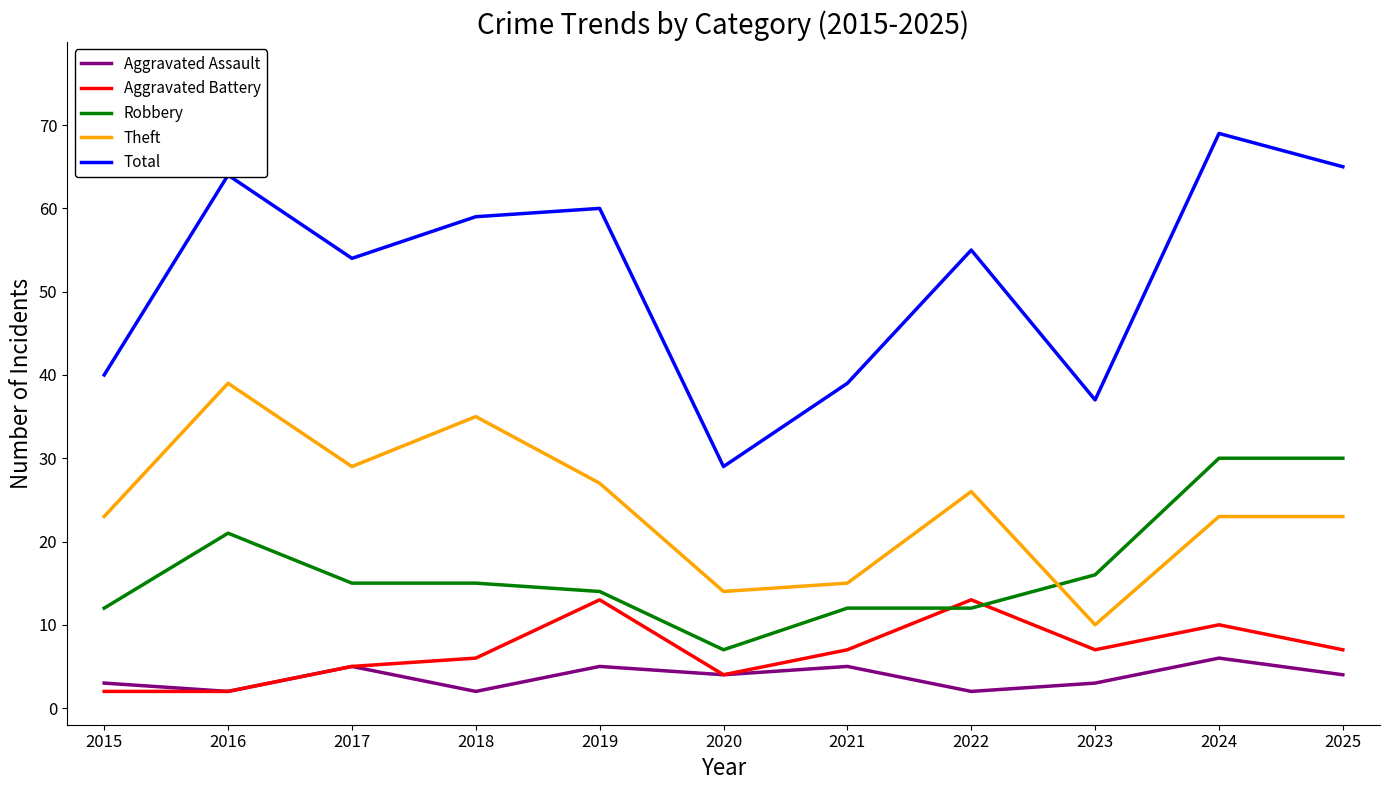

What is the sum of the Theft values at 2015 and 2021?

38